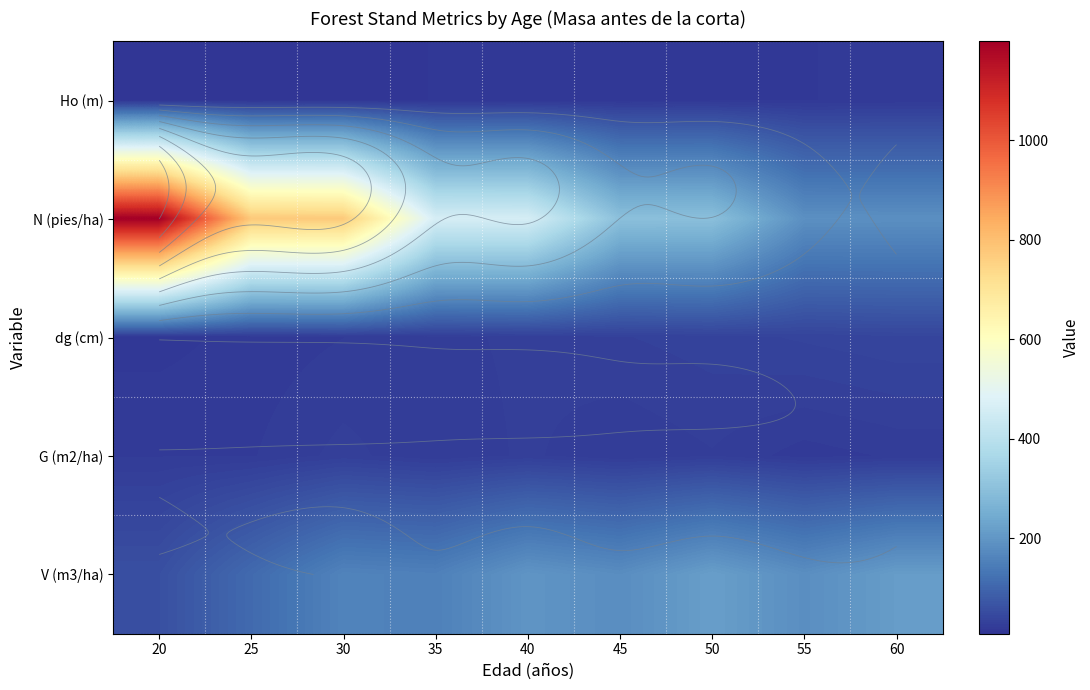

What is the difference between the highest and lowest values at 40?

447.6